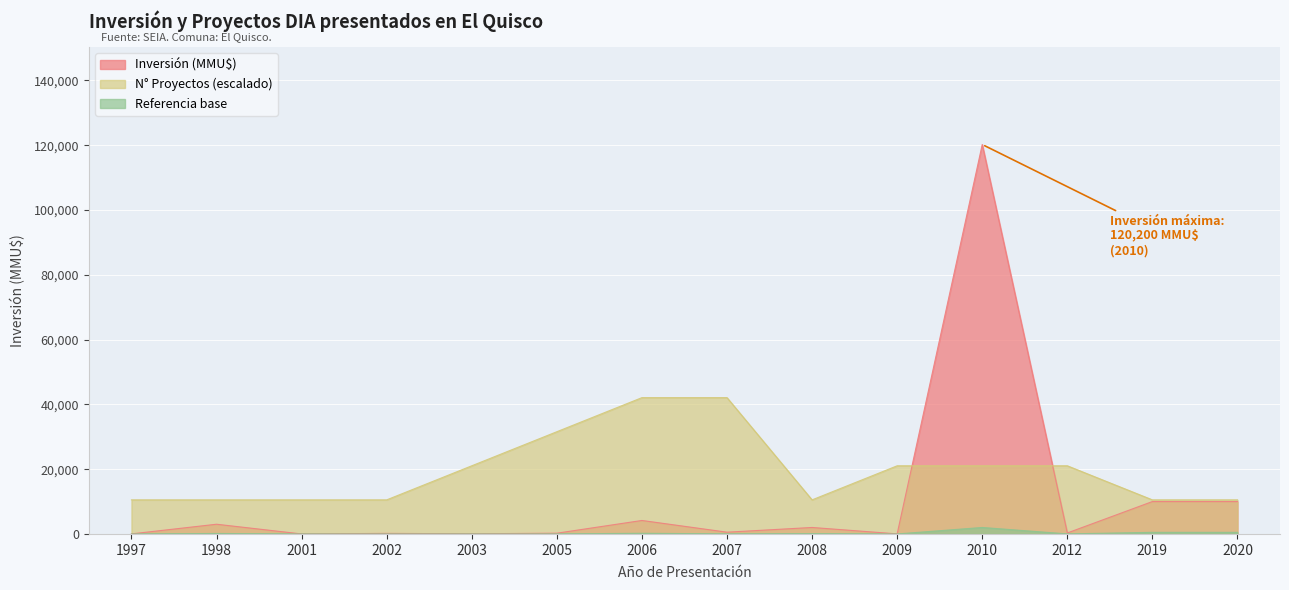

True or false: Inversión (MMU$) and Count intersect in this chart.

True